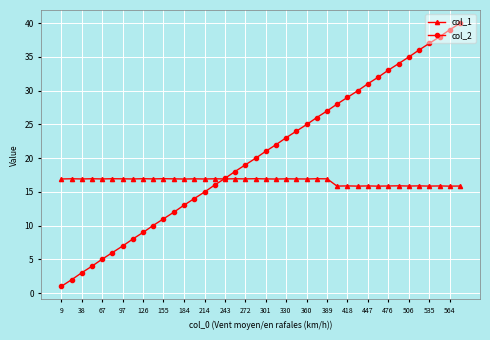

Which series has the largest total across all categories?

col_2